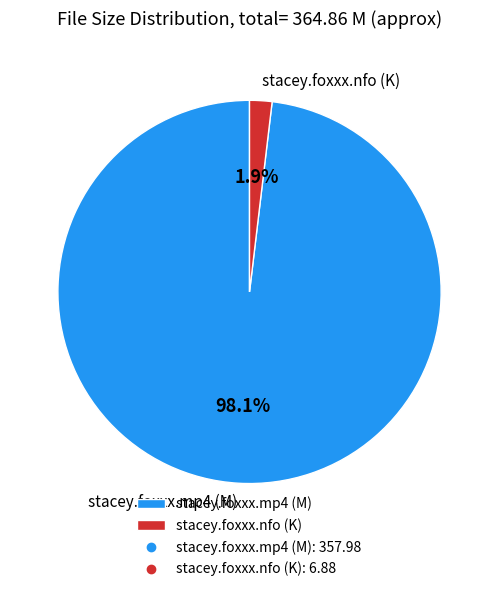

Rank the categories by value from lowest to highest.

stacey.foxxx.nfo (K), stacey.foxxx.mp4 (M)